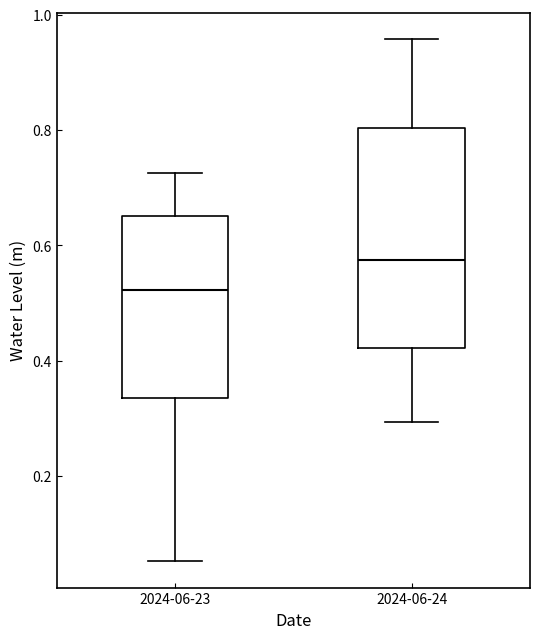

Comparing the boxes themselves (not the whiskers), which one is the tallest?

2024-06-24